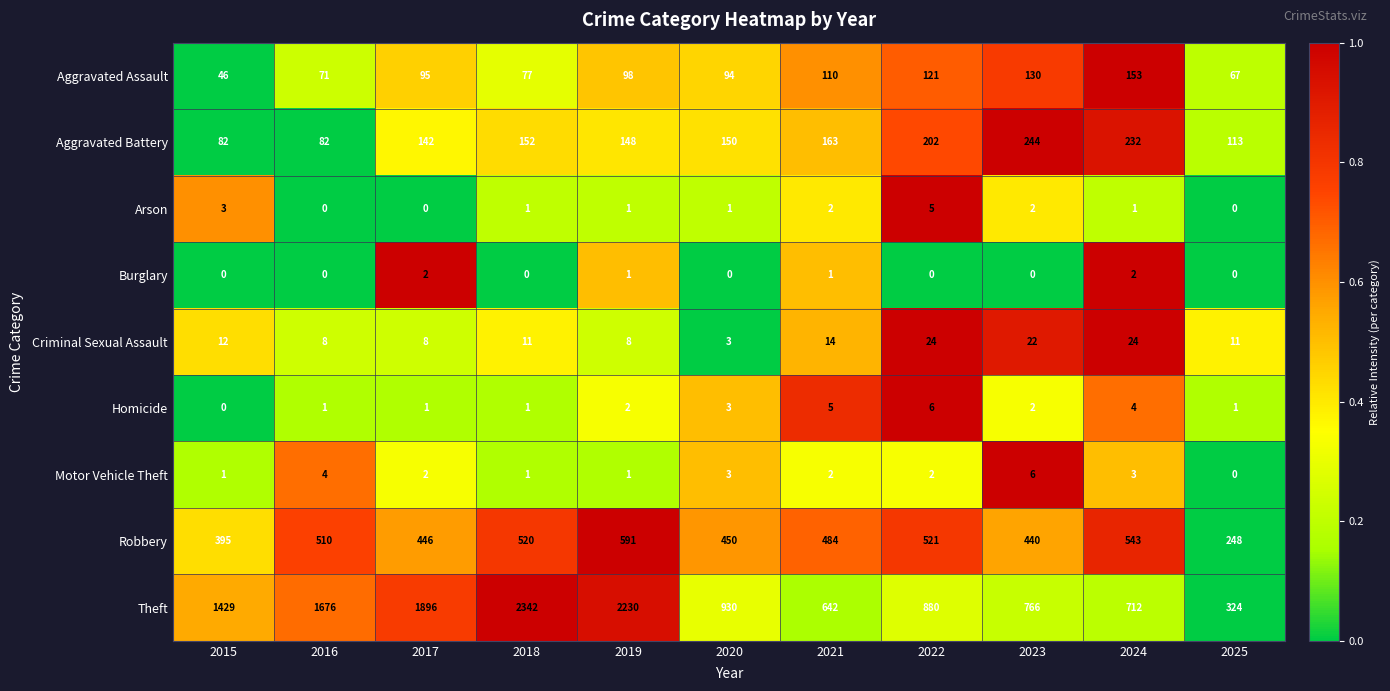

List the labels in order of Aggravated Assault value, smallest first.

2015, 2025, 2016, 2018, 2020, 2017, 2019, 2021, 2022, 2023, 2024